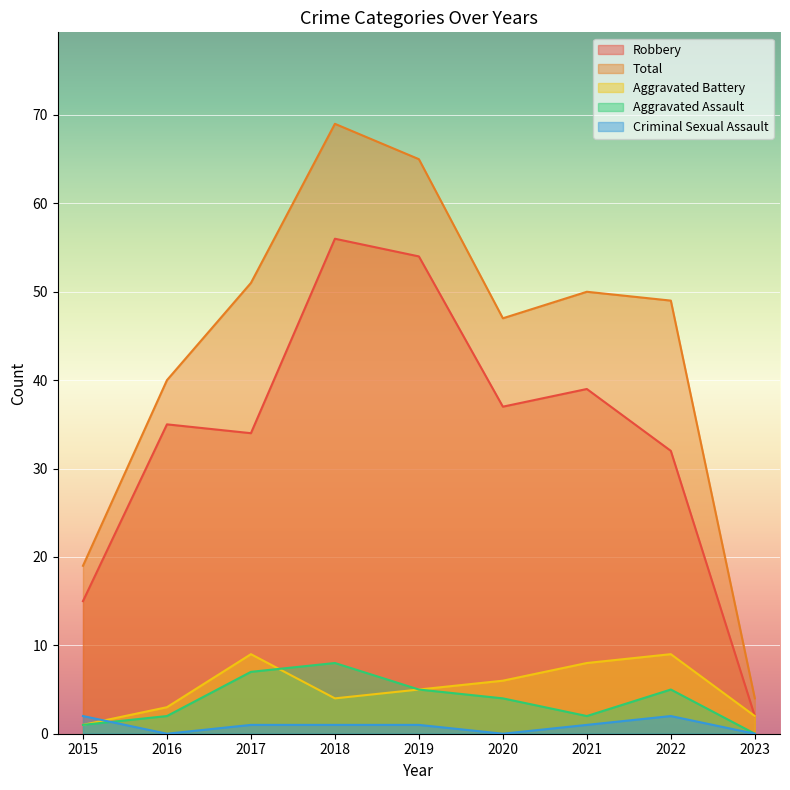

How many values in the Total series exceed 49?

4